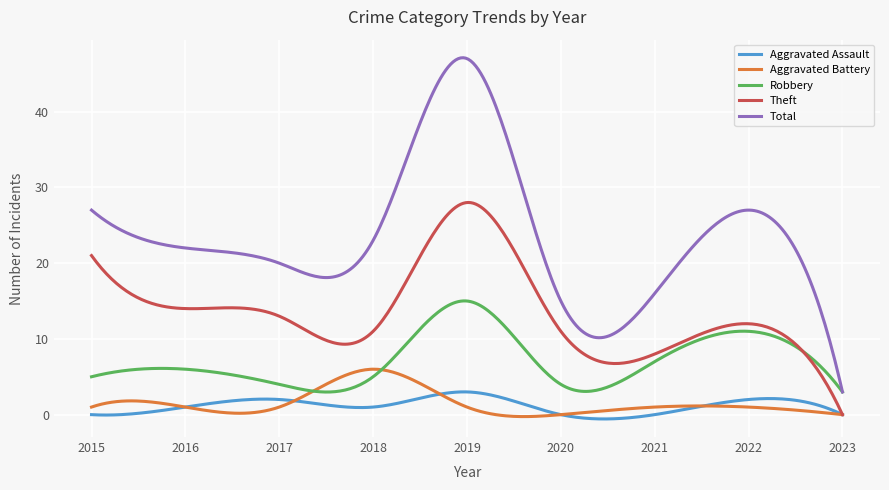

Which series has the largest total across all categories?

Total